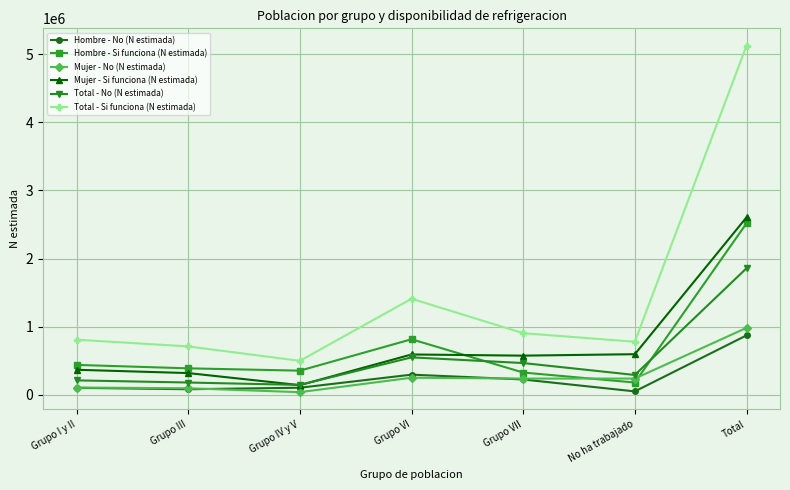

Which series has the largest total across all categories?

Total - Si funciona (N estimada)